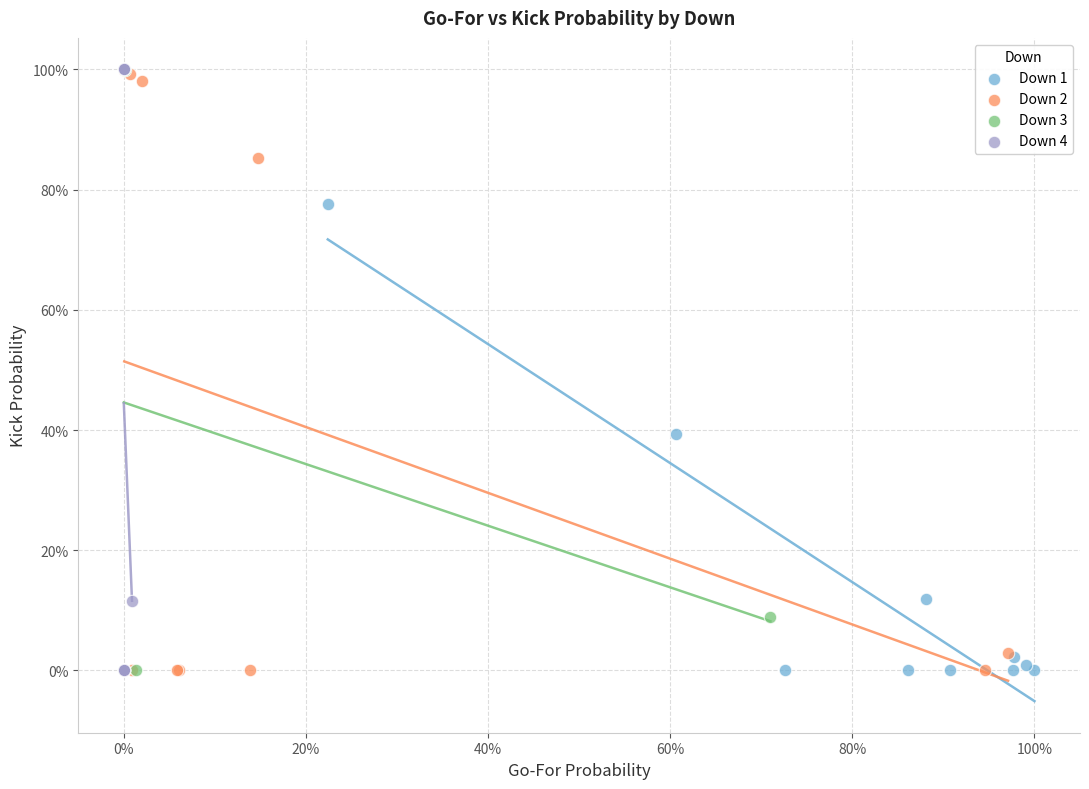

What are all the series names shown in the legend?

Down 1, Down 2, Down 3, Down 4